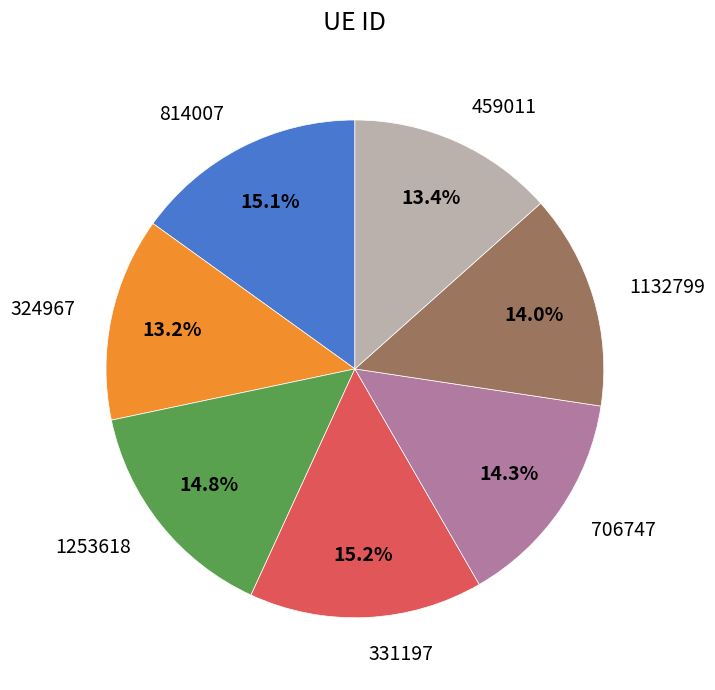

Does 1253618 account for over 50% of the chart?

No